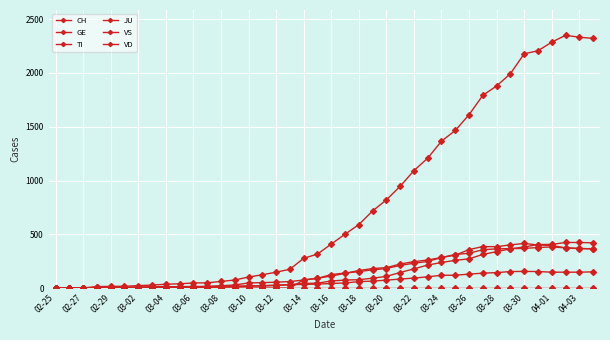

How many values in the TI series are below 112?

20